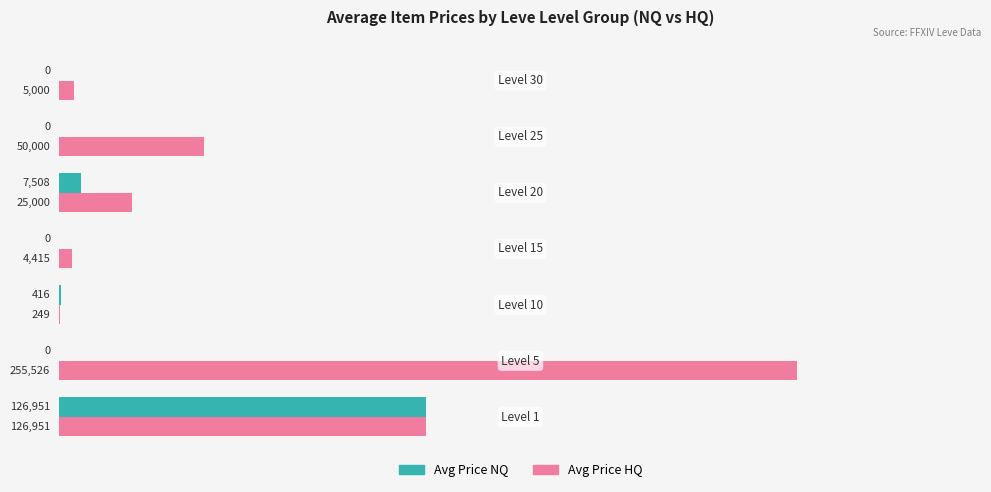

Which series has the largest total across all categories?

Avg Price HQ